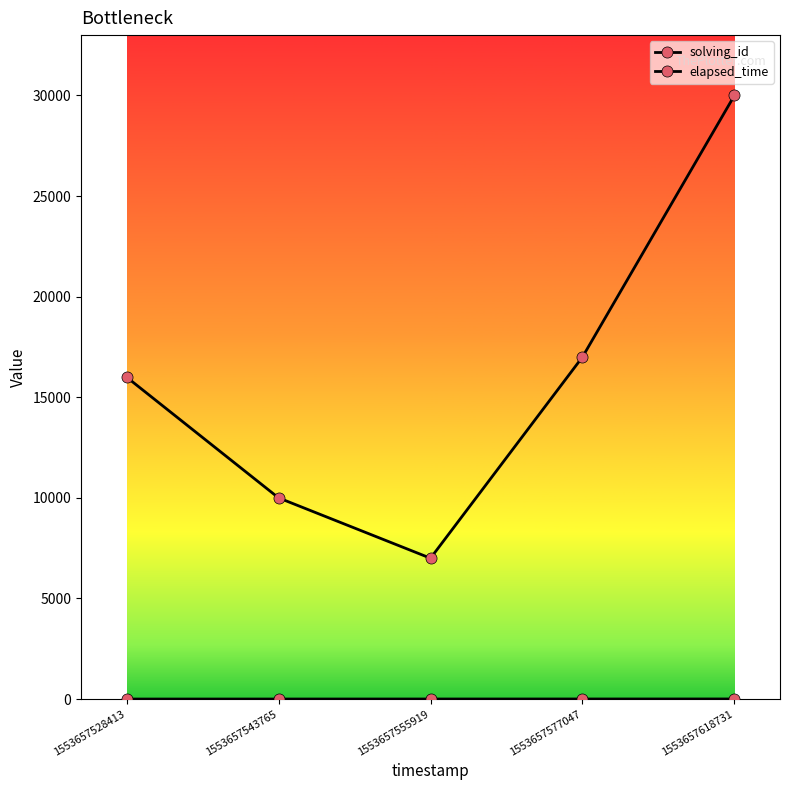

What is the greatest value displayed?

30000